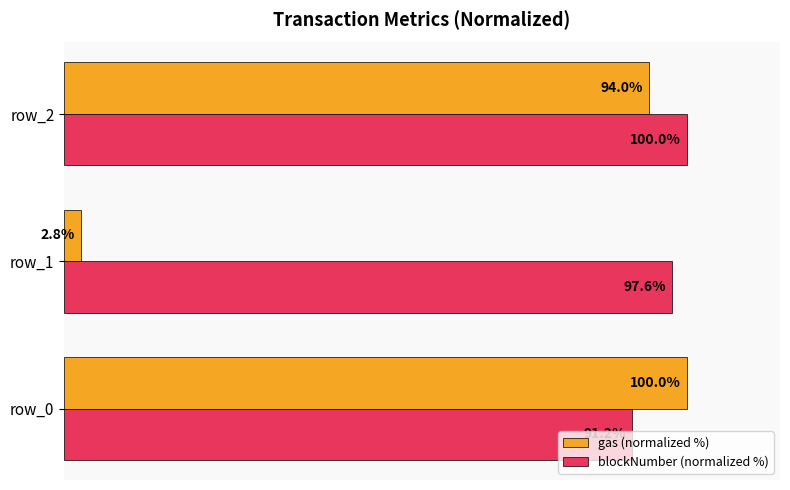

Rank the categories by blockNumber (normalized %) value from highest to lowest.

row_2, row_1, row_0